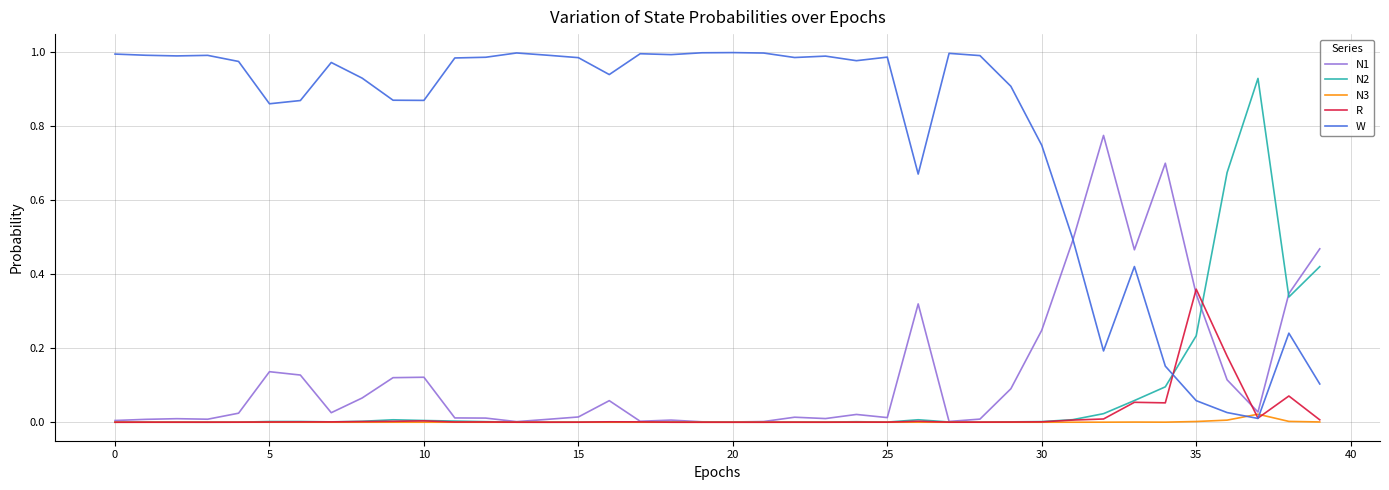

Rank the series by their maximum value, from highest to lowest.

W, N2, N1, R, N3